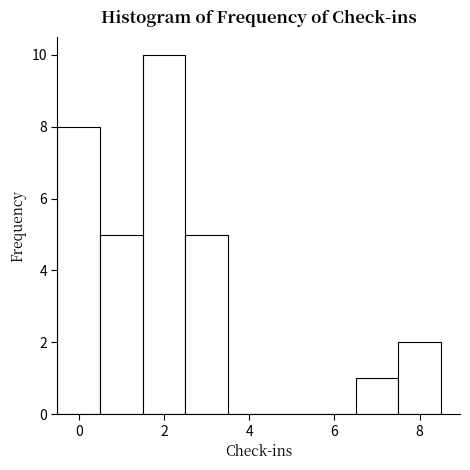

Reading left to right, list every bar in this chart as the range it spans on the x-axis followed by its height. Neither the bar edges nor the heights are printed on the chart, so give them approximately, as read against the axes.

-0.5 to 0.5: 8
0.5 to 1.5: 5
1.5 to 2.5: 10
2.5 to 3.5: 5
3.5 to 4.5: 0
4.5 to 5.5: 0
5.5 to 6.5: 0
6.5 to 7.5: 1
7.5 to 8.5: 2